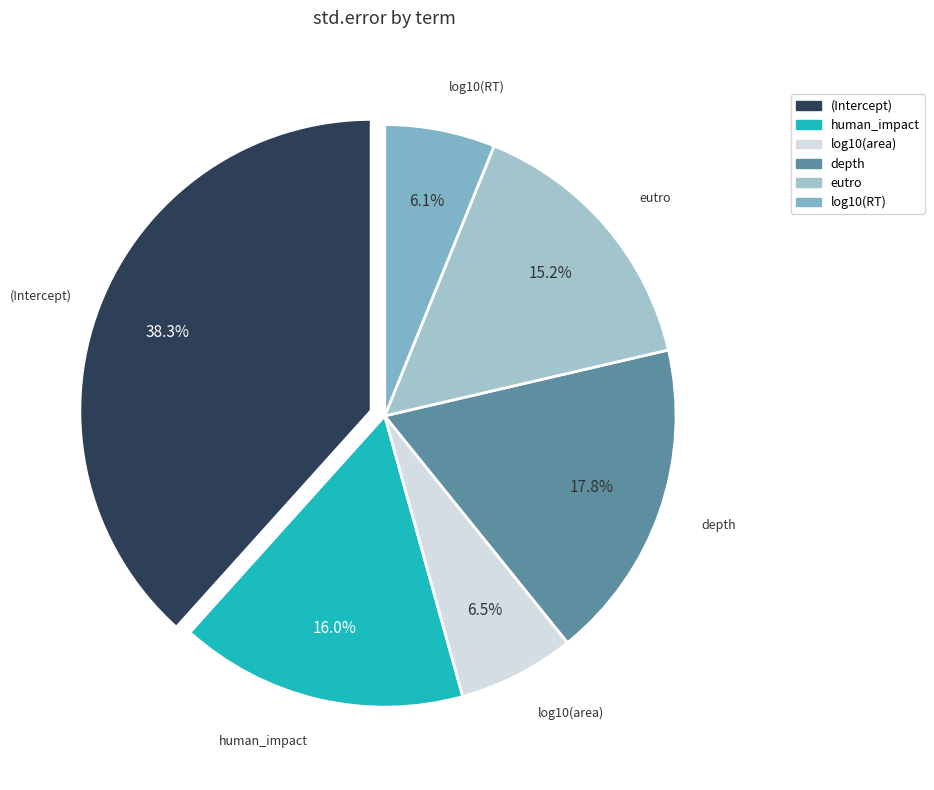

Does log10(area) account for over 50% of the chart?

No